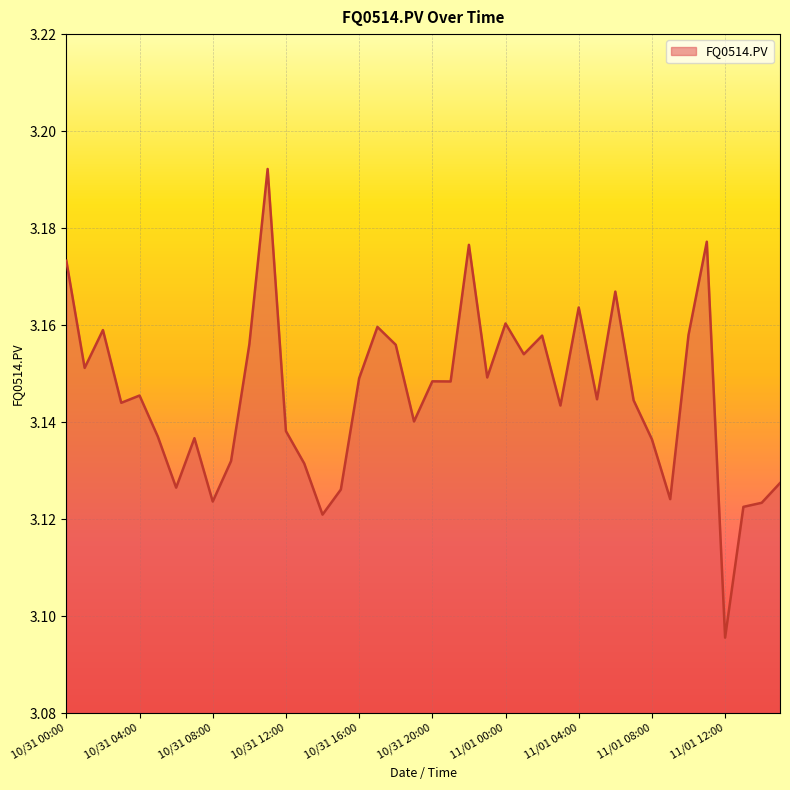

Which category has the lowest value across all series?

11/01 12:00